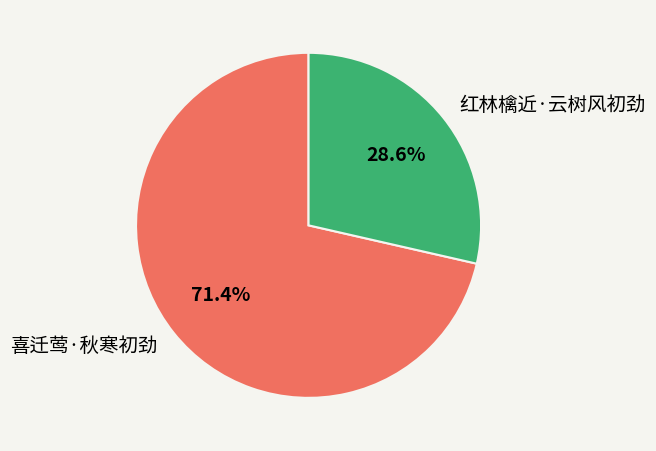

Is it true that 喜迁莺·秋寒初劲 is 64% of the pie?

False